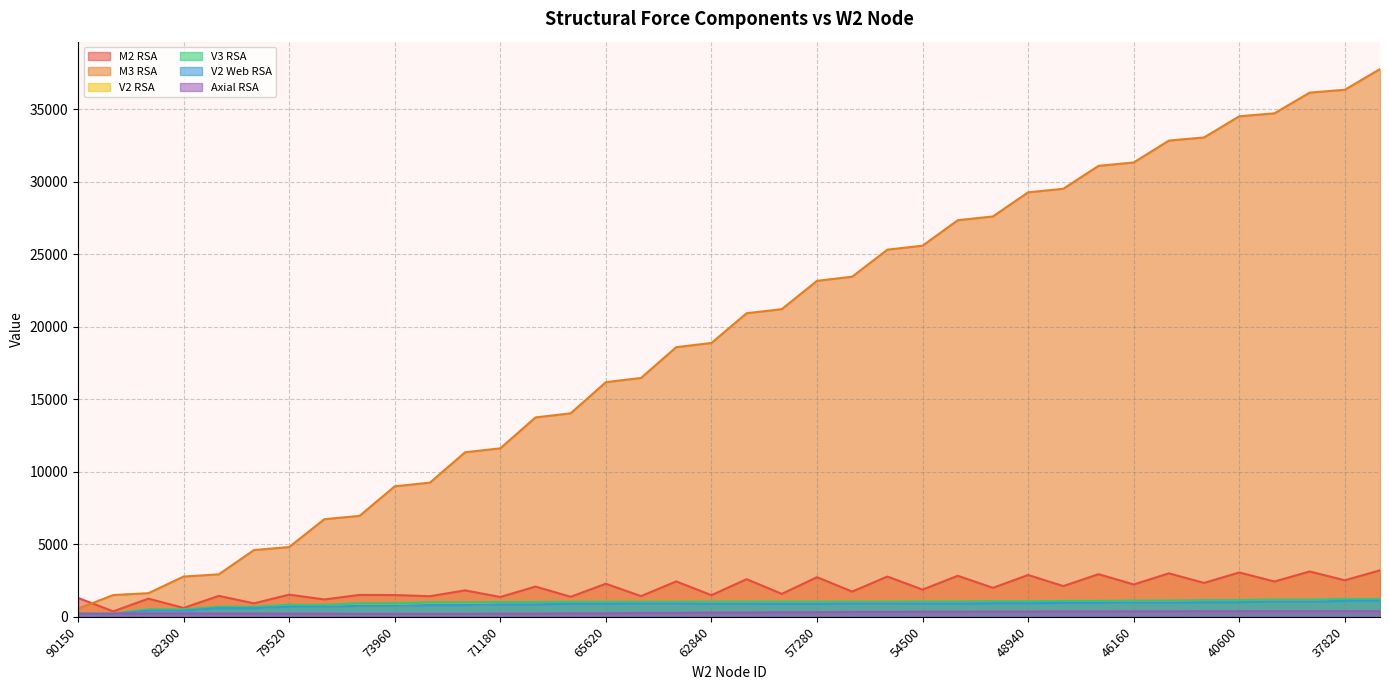

True or false: M3 RSA has a value of 560.5 at 90150.

True